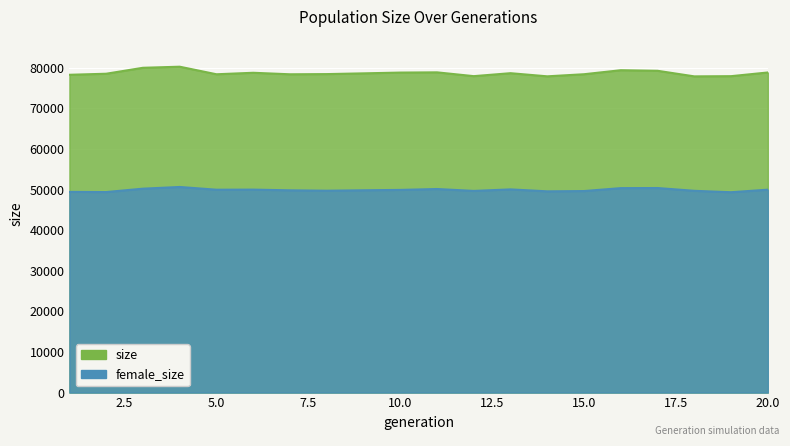

True or false: female_size and size cross at least once.

False